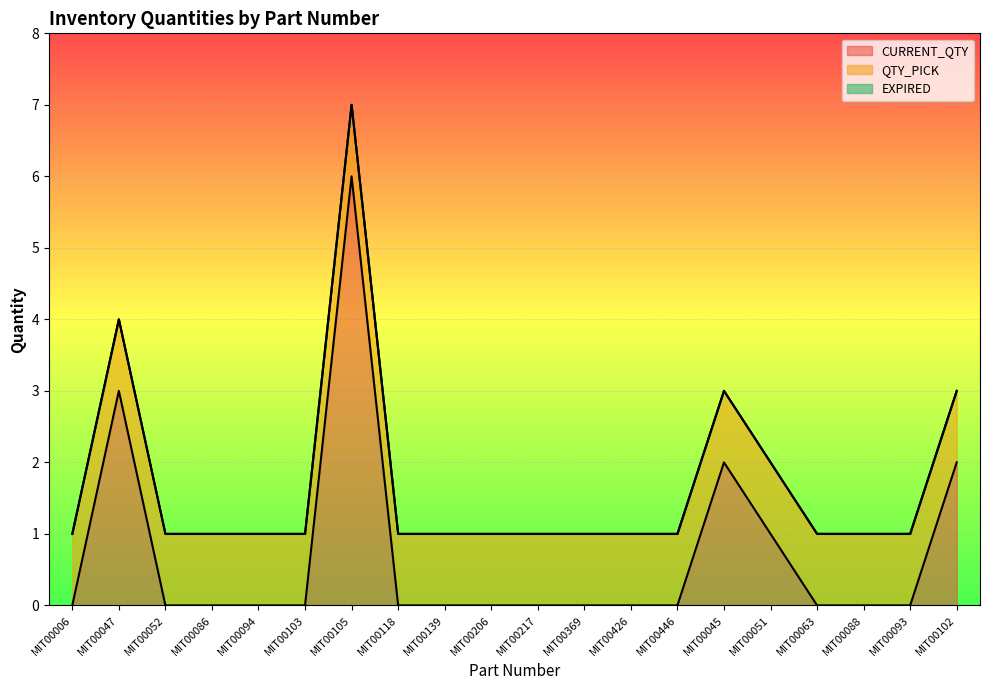

At MIT00006, list the series in order from smallest to largest.

CURRENT_QTY, EXPIRED, QTY_PICK